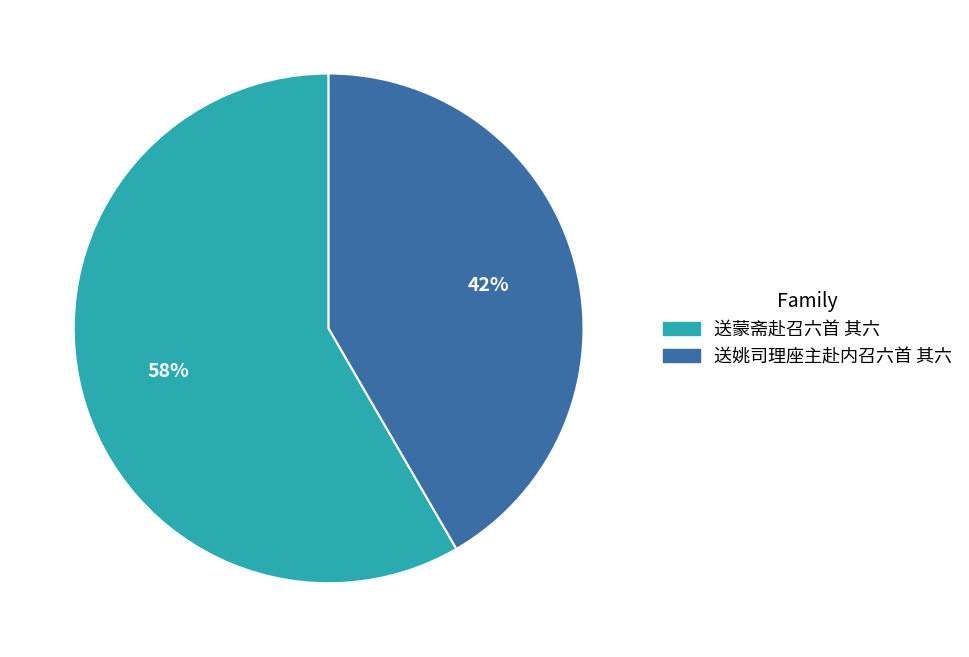

What percentage is the 送蒙斋赴召六首 其六 slice, to the nearest percent?

58%